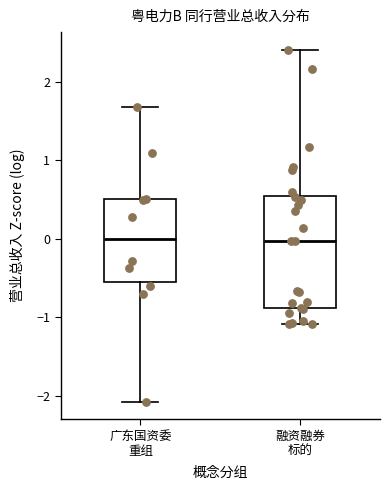

Reading left to right, transcribe this box plot: for each box, give where its median line is, the range the box spans, and where its two whiskers end, as read against the y-axis. The values are not printed on the chart, so give them approximately, as read against the axis.

广东国资委 重组: median 0.0, box -0.6 to 0.5, whiskers -2.1 to 1.7
融资融券 标的: median 0.0, box -0.9 to 0.5, whiskers -1.1 to 2.4